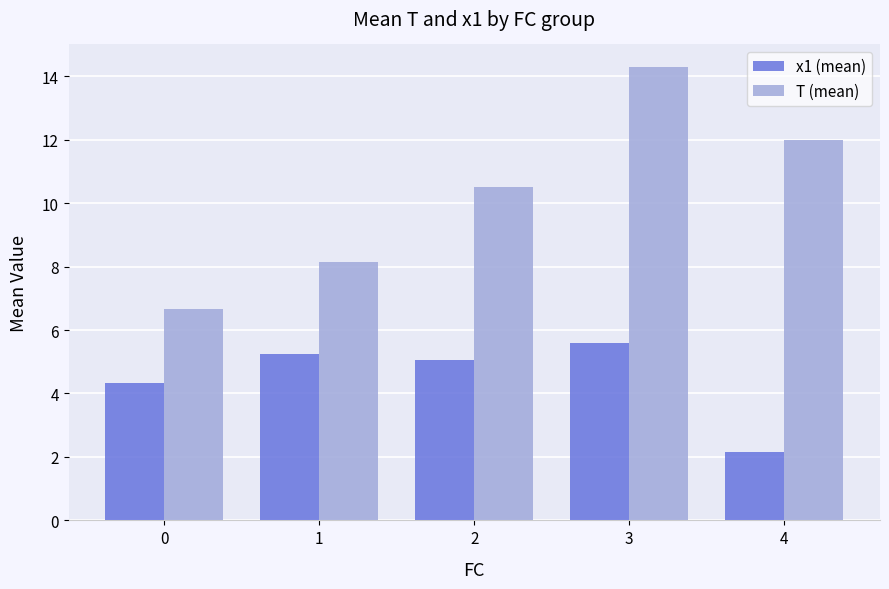

What is the total value across all series at 2?

15.6